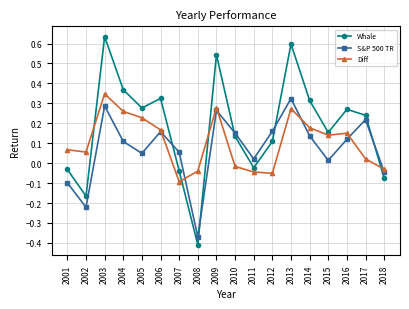

At which category does the chart reach its minimum across all series?

2008